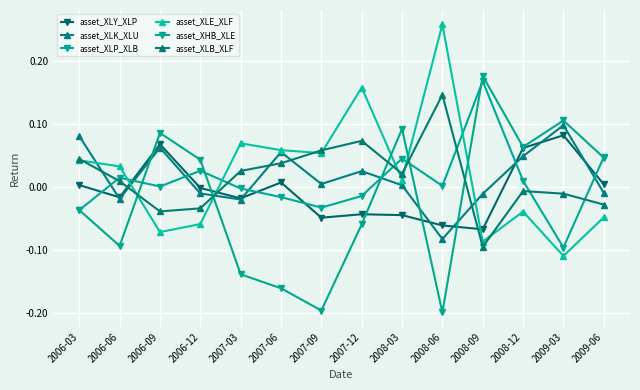

Does the chart display data point markers on the line(s)?

Yes